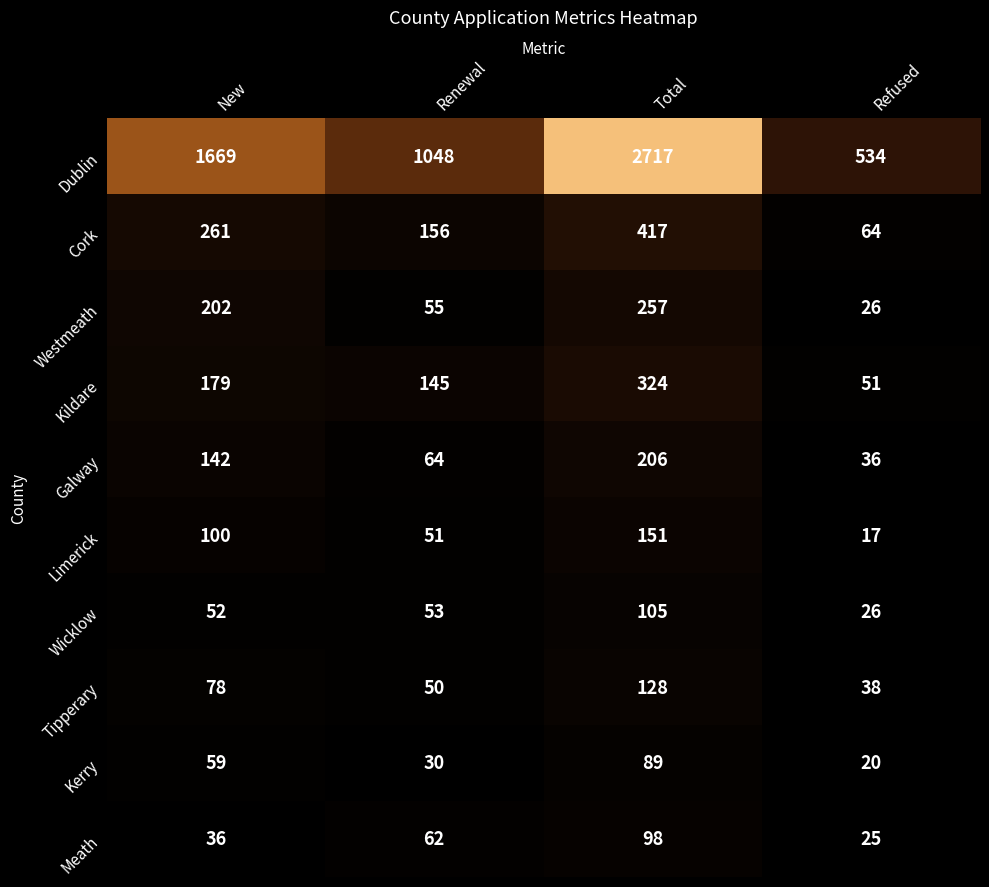

What is the sum of all Cork values?

898